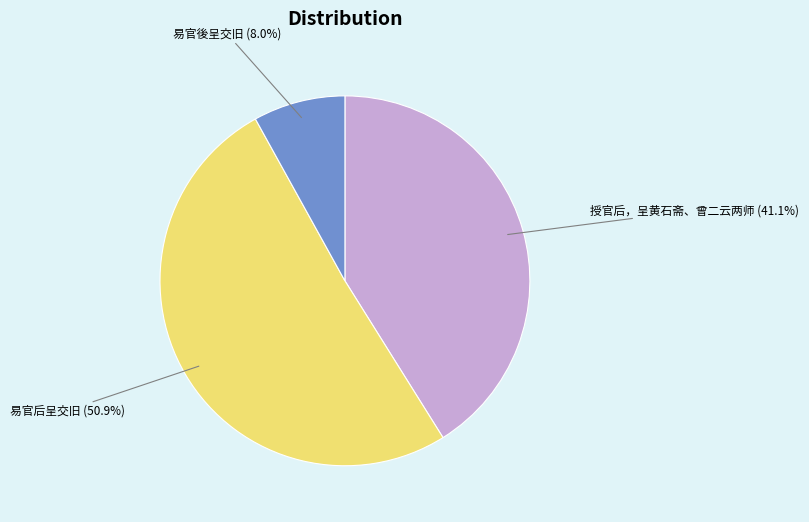

How many slices are in this pie chart?

3